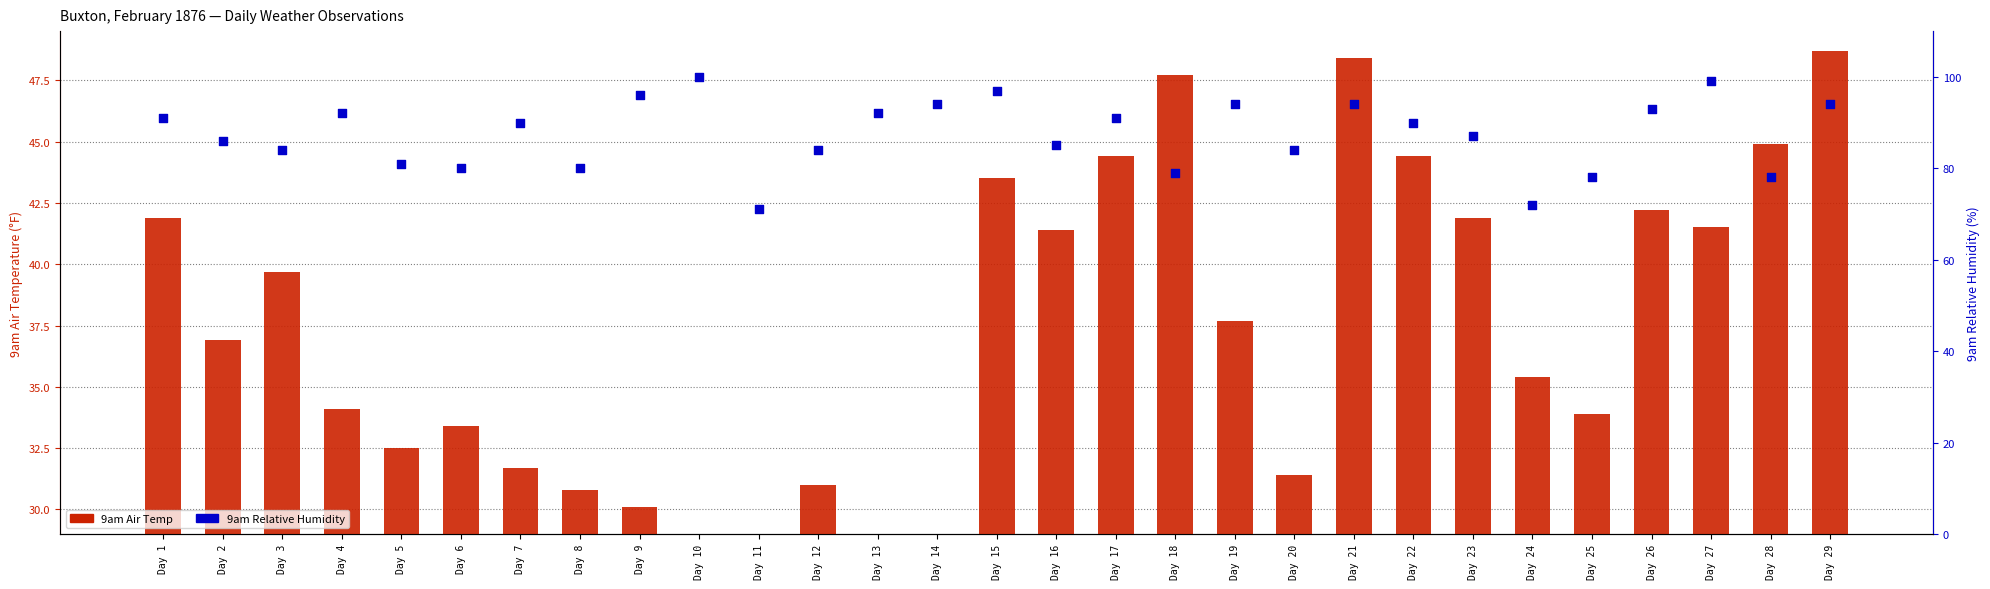

Which series reaches the maximum Y coordinate?

9am Relative Humidity